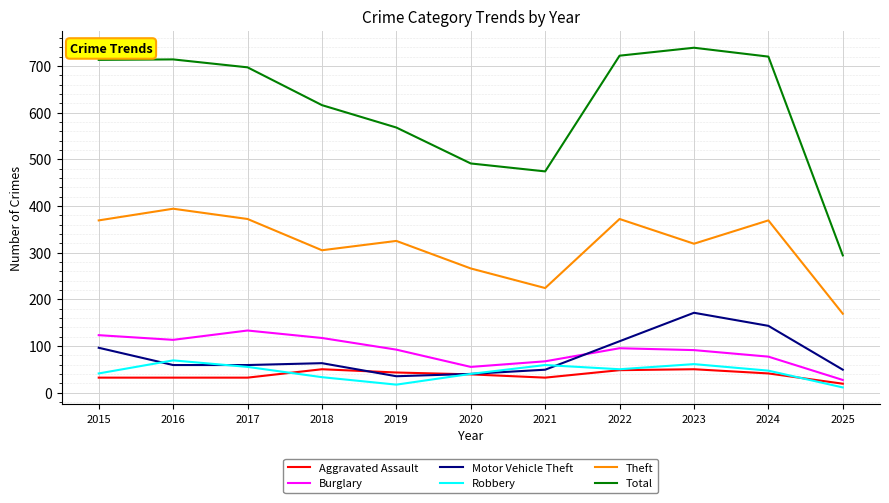

Which series has the widest spread of values?

Total